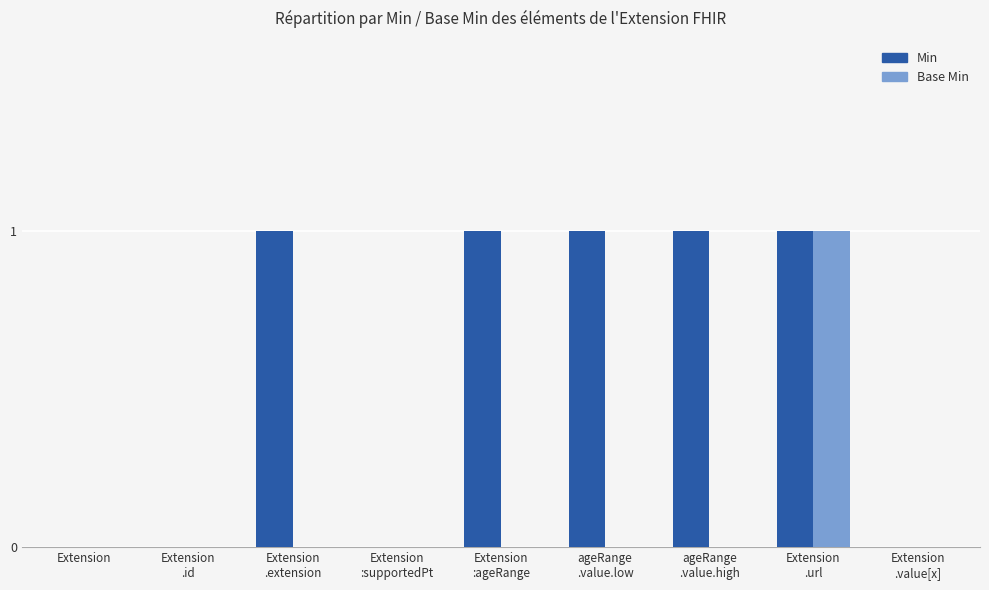

At which category is the sum across all series the highest?

Extension
.url